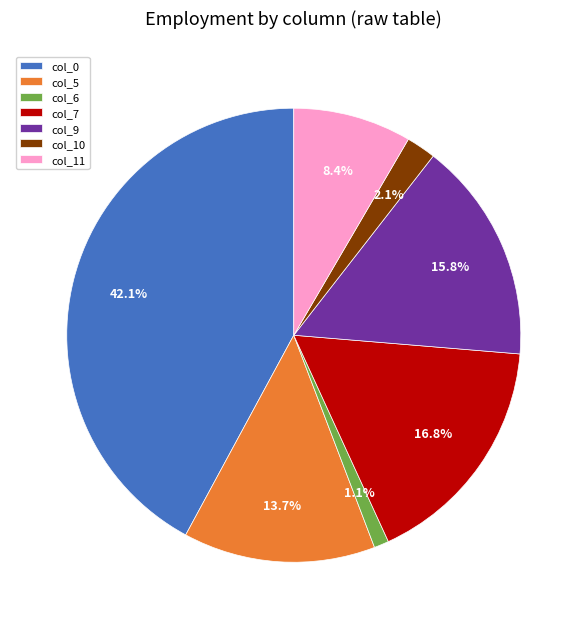

To the nearest percent, what is the difference between the largest and smallest slice percentages?

41%